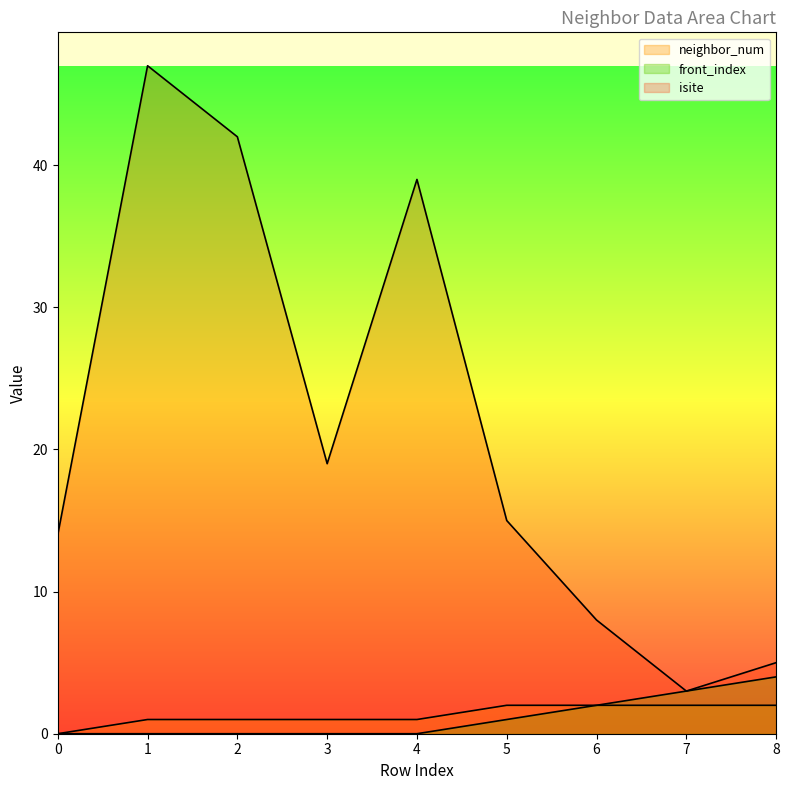

What is the difference between the maximum and second lowest values in the isite series?

42